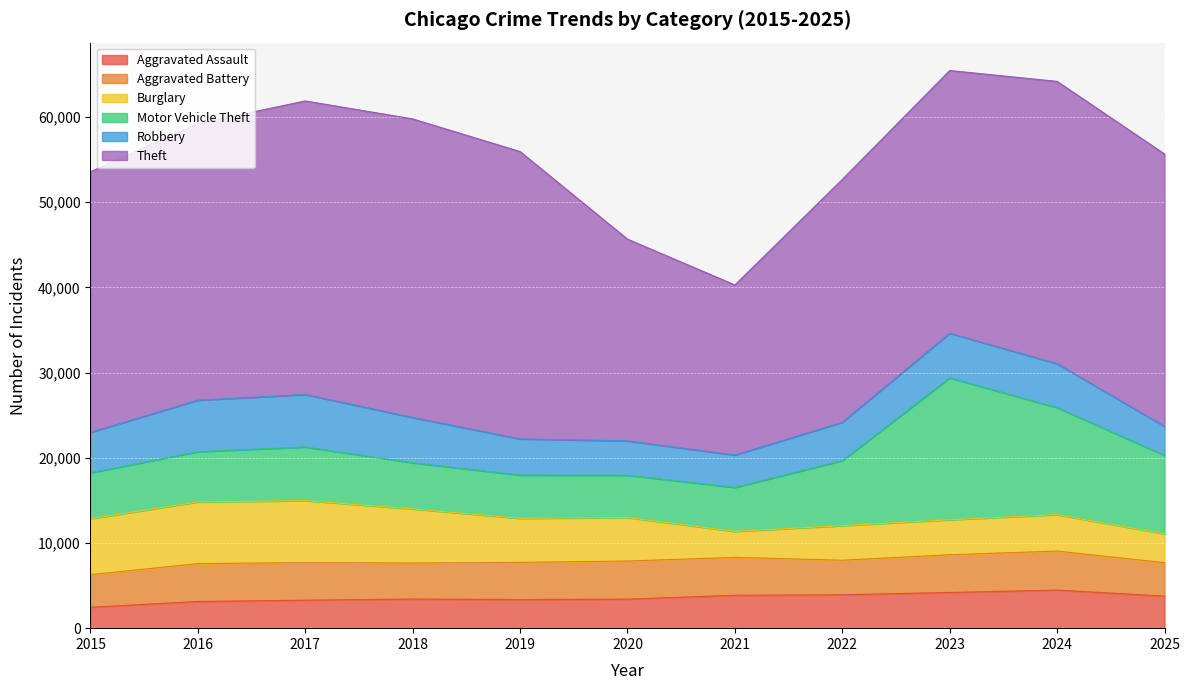

At which category does Burglary reach its first local peak?

2017